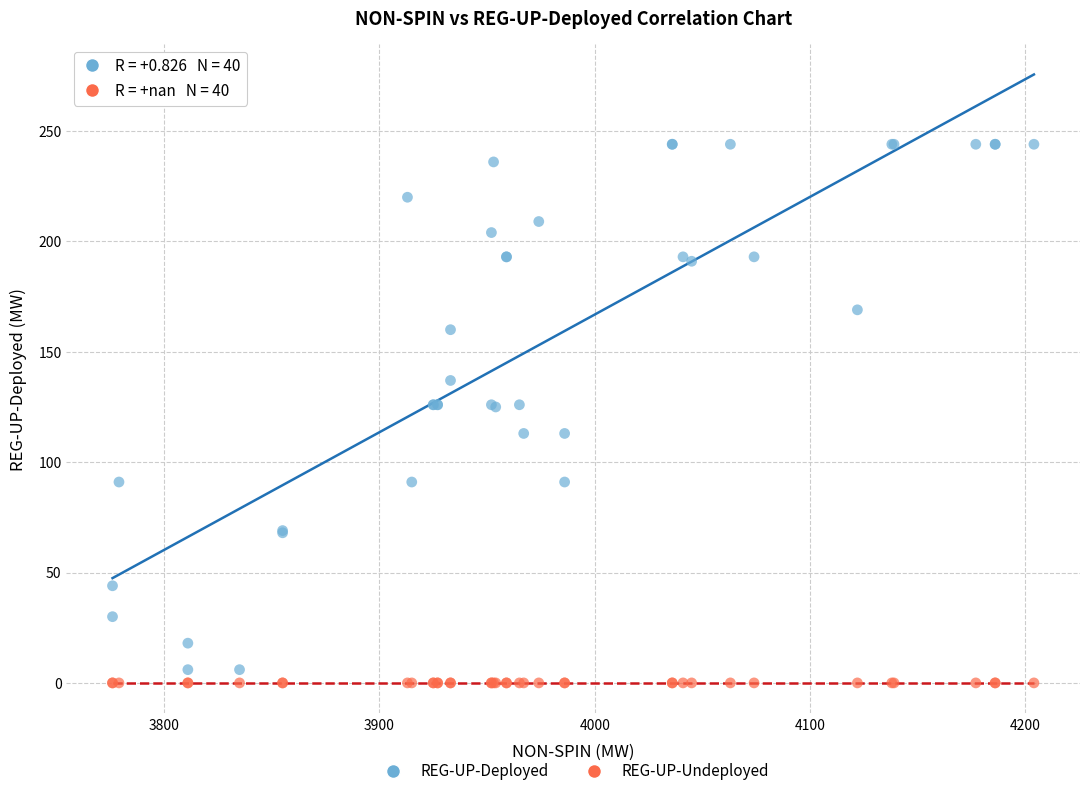

Which series reaches the maximum Y coordinate?

REG-UP-Deployed